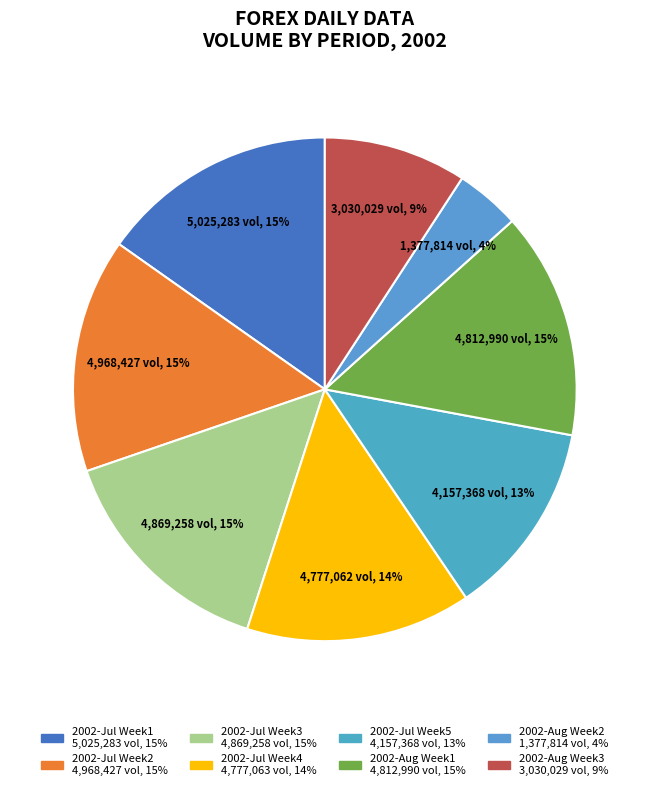

How many segments does this pie chart have?

8